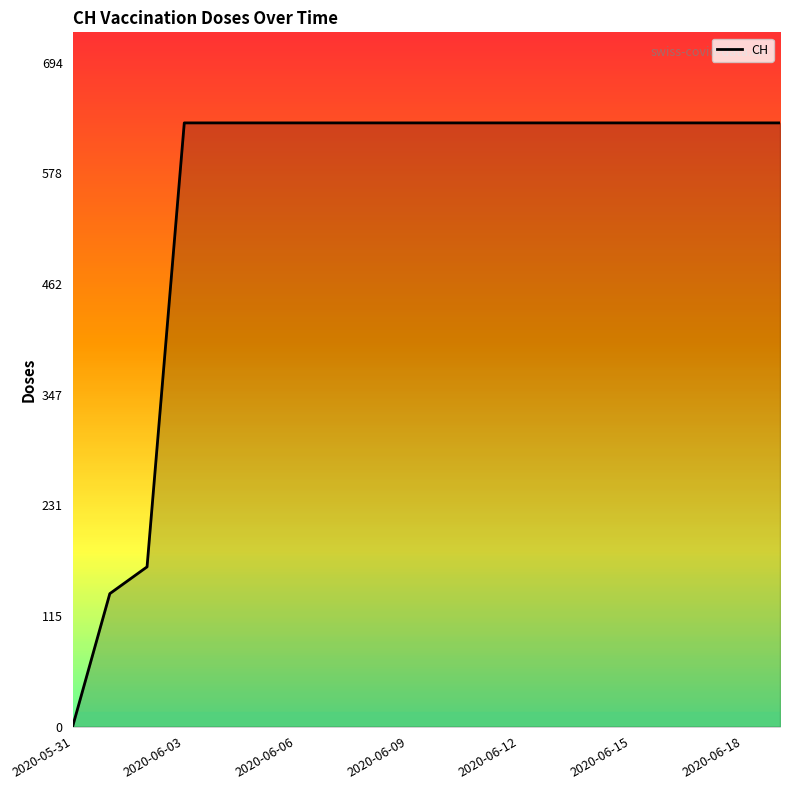

What is the difference between the maximum and minimum values?

631